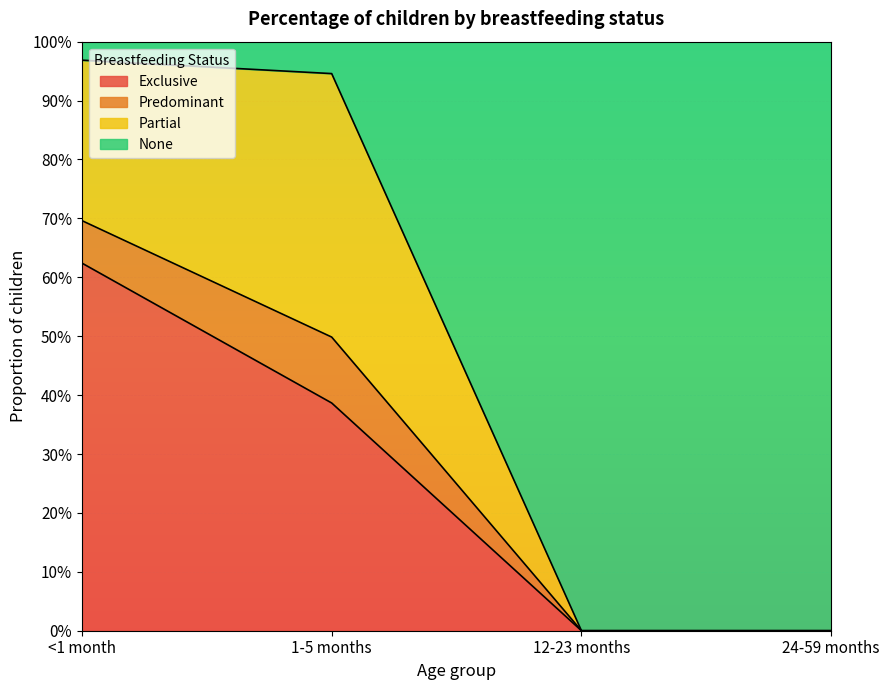

True or false: Exclusive has more than 2 points higher than both neighbors.

False